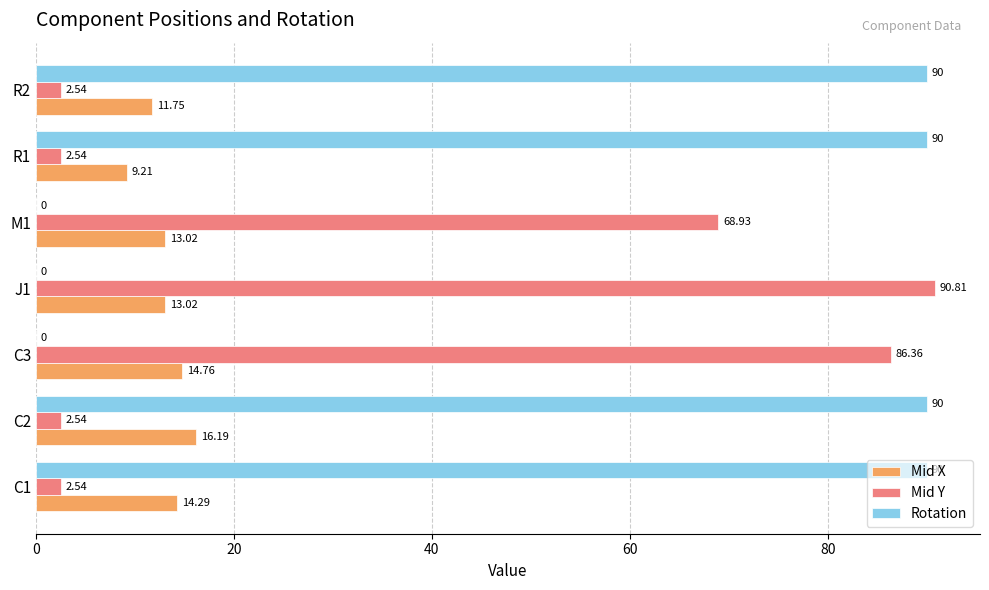

What is the sum of the Mid Y values at R1 and C3?

88.9